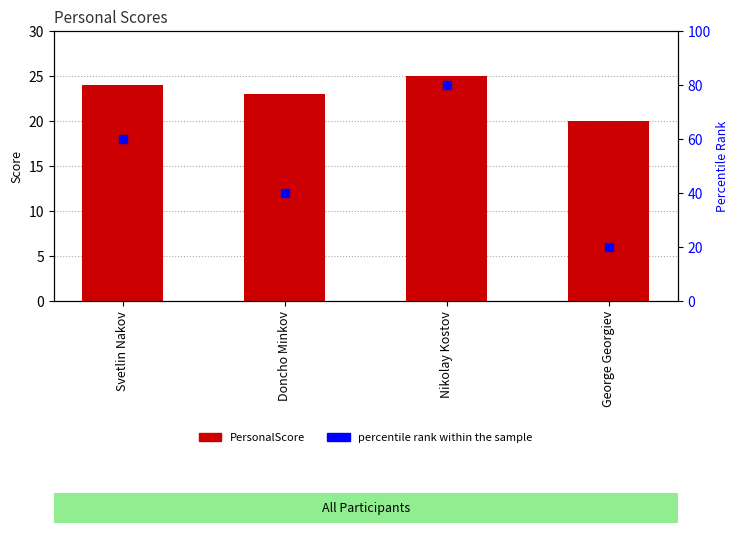

What are all the series names shown in the legend?

PersonalScore, percentile rank within the sample